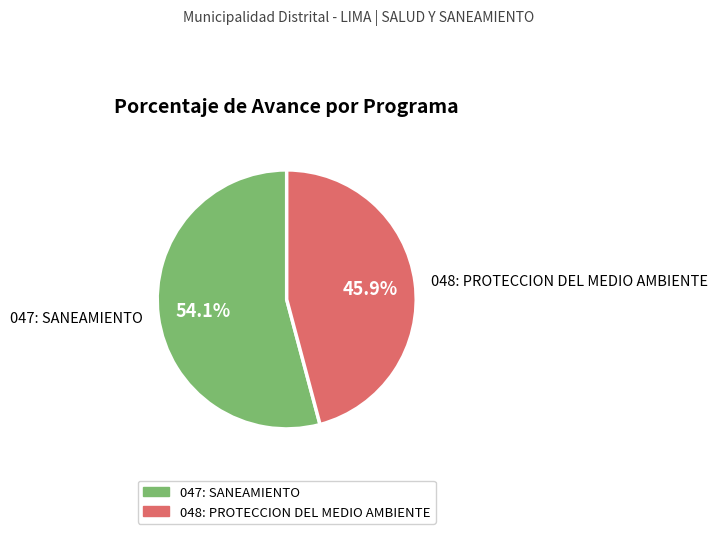

What is the total percentage of 048: PROTECCION DEL MEDIO AMBIENTE and 047: SANEAMIENTO?

100.0%